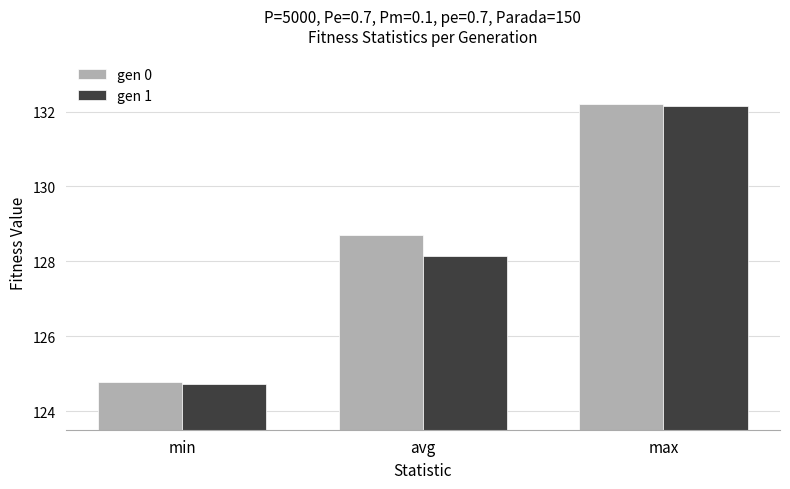

Which series has the largest range (max minus min)?

gen 0